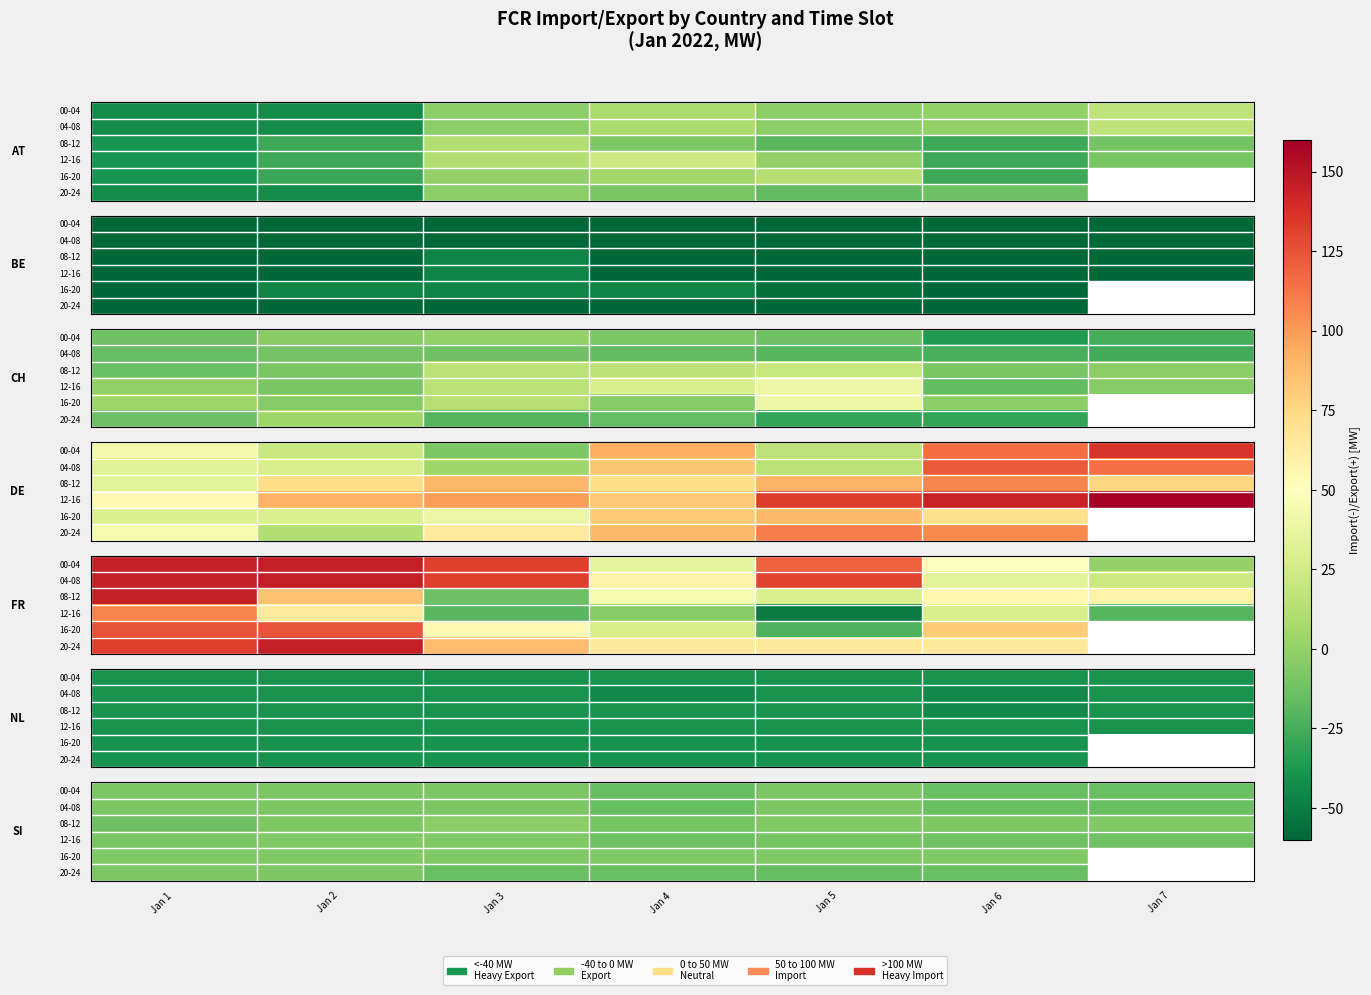

At how many categories does at least one series exceed -11?

7